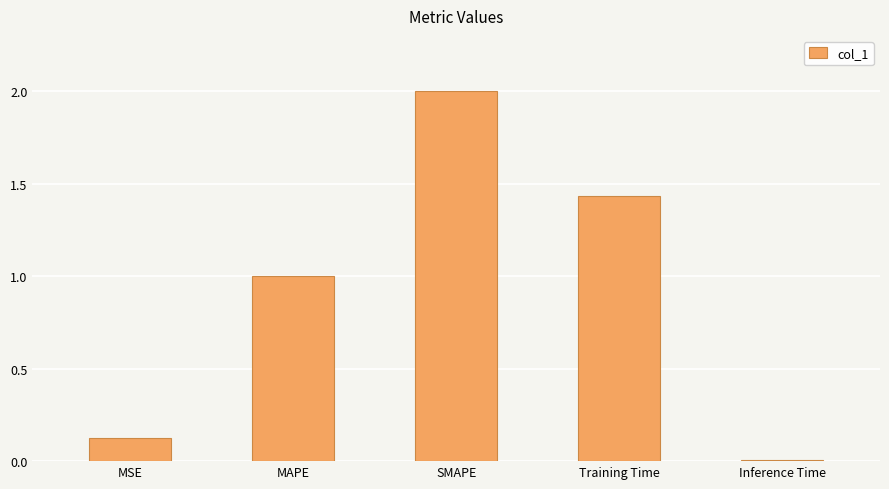

What is the maximum value shown in the chart?

2.0